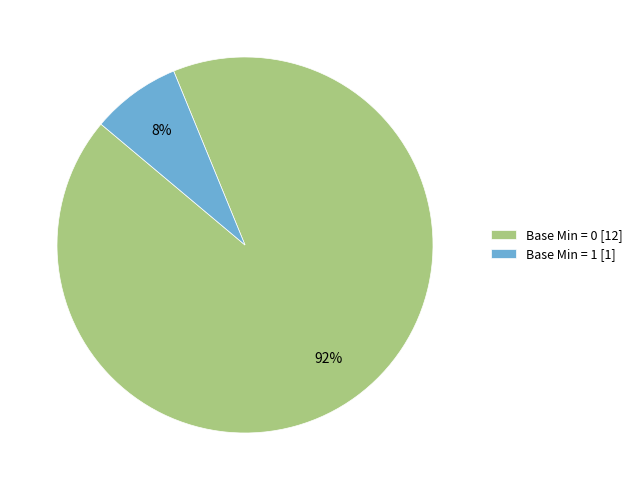

Is it true that Base Min = 1 [1] is 8% of the pie?

True